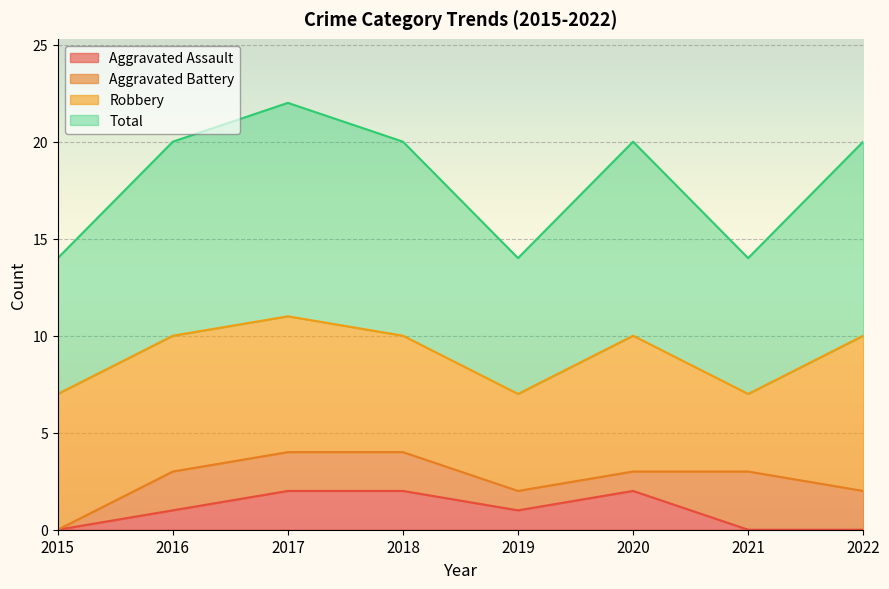

At which category does Aggravated Assault reach its first local valley?

2019